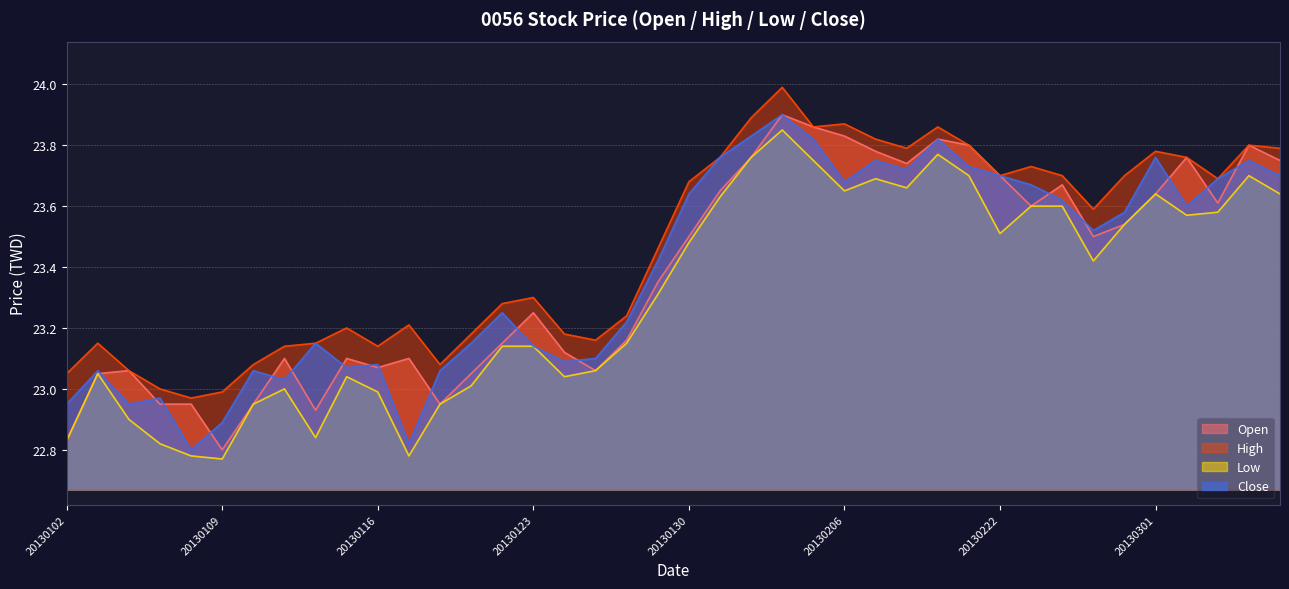

The High series shows 23.7 at 20130227. True or false?

True